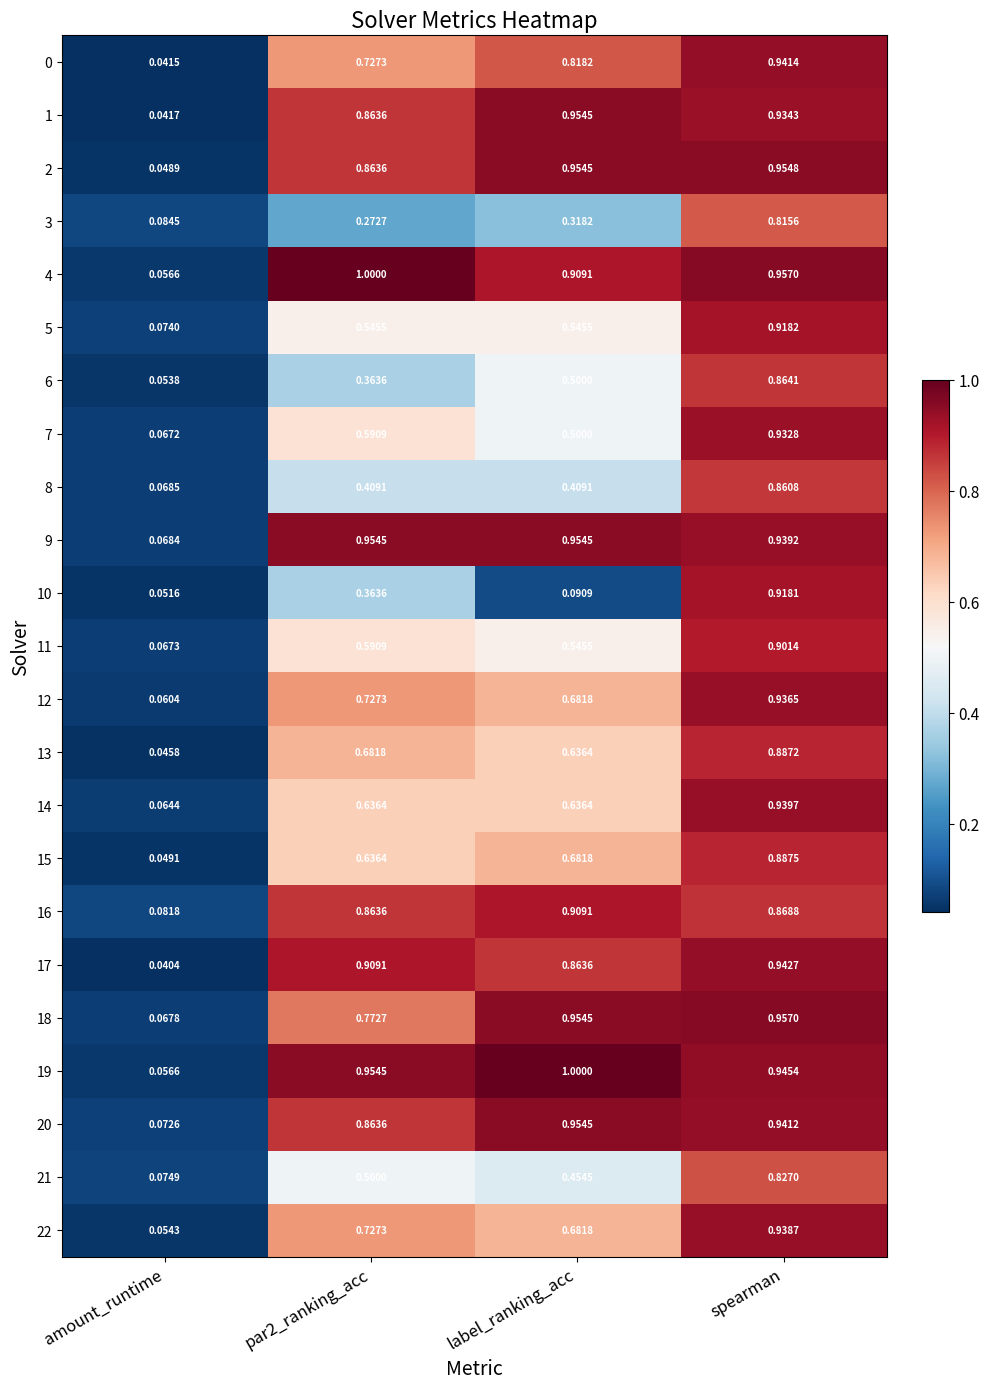

Which category has the highest value in the 11 series?

spearman